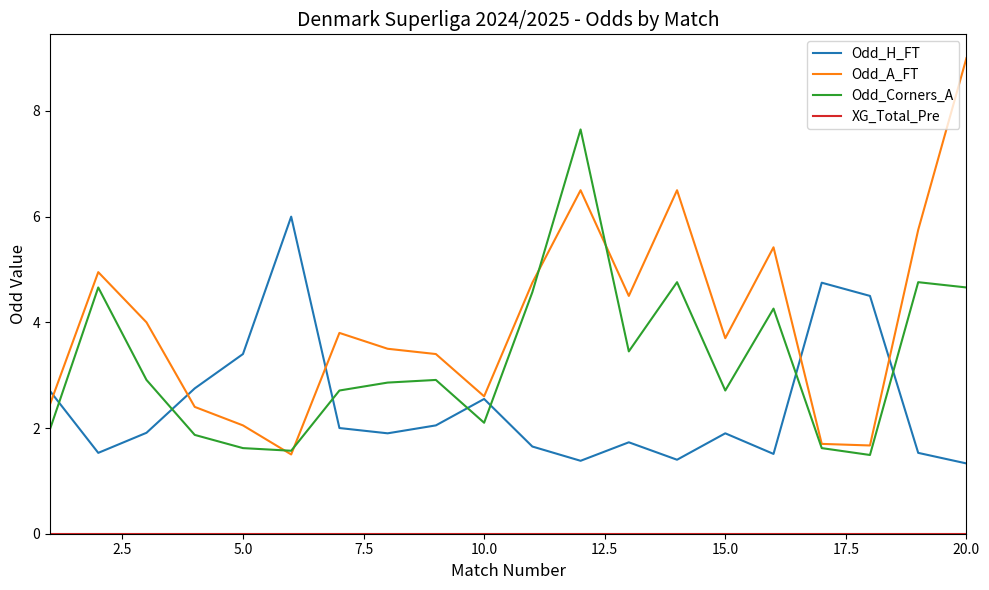

In Odd_Corners_A, how many points are lower than both neighbors (excluding endpoints)?

5